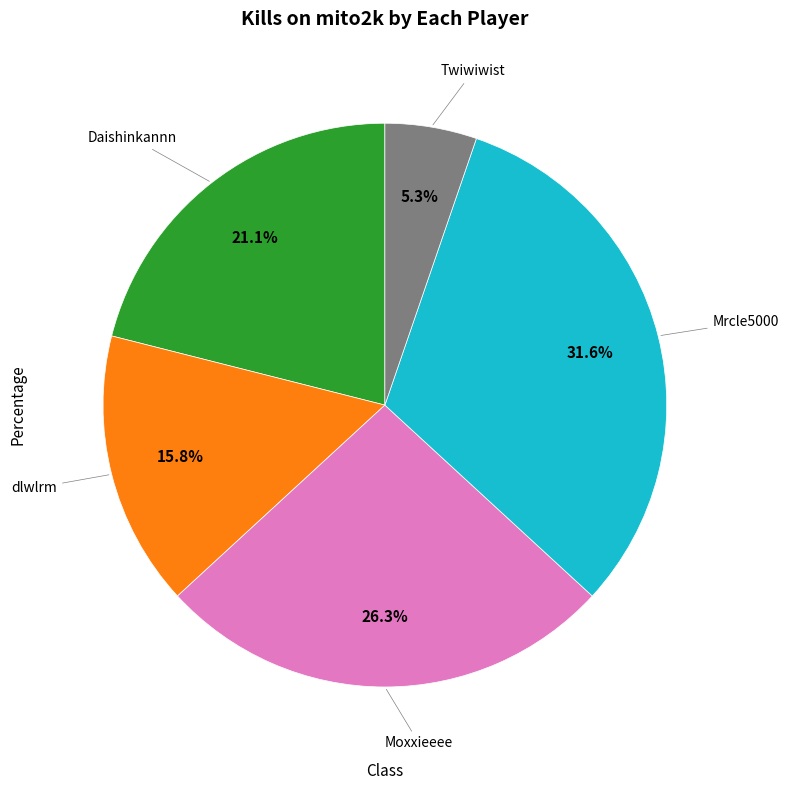

What is the ratio of the value at Twiwiwist to the value at dlwlrm?

0.3